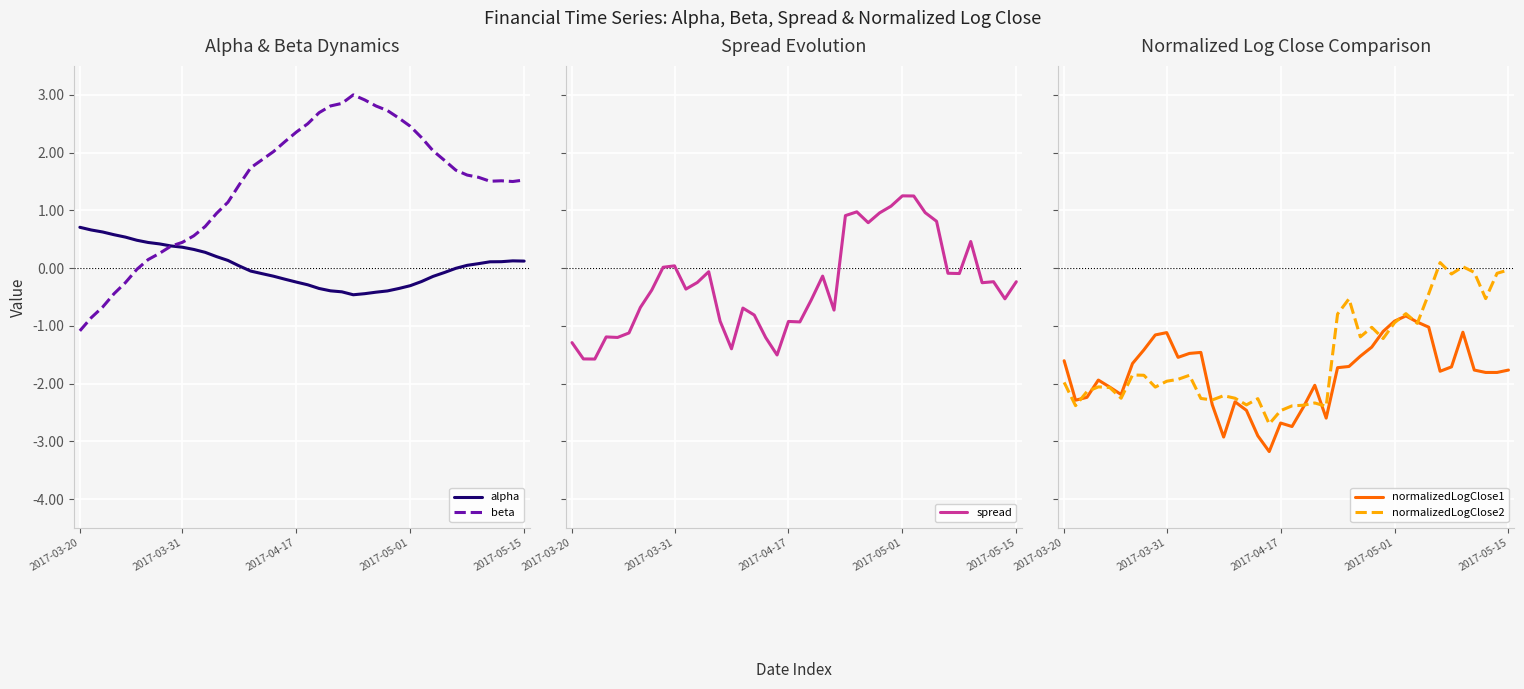

What is the lowest value of the beta series?

-1.1